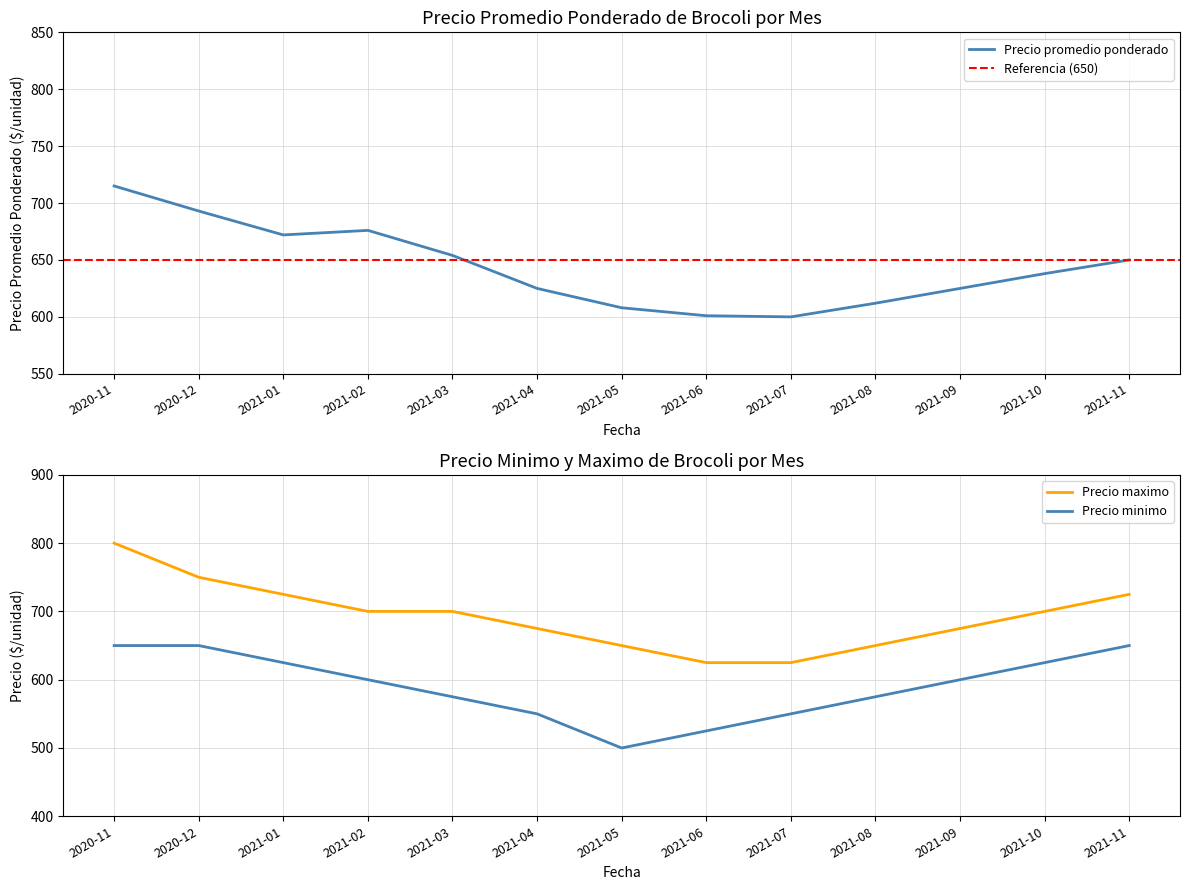

At which category does Precio promedio ponderado reach its first local valley?

2021-01